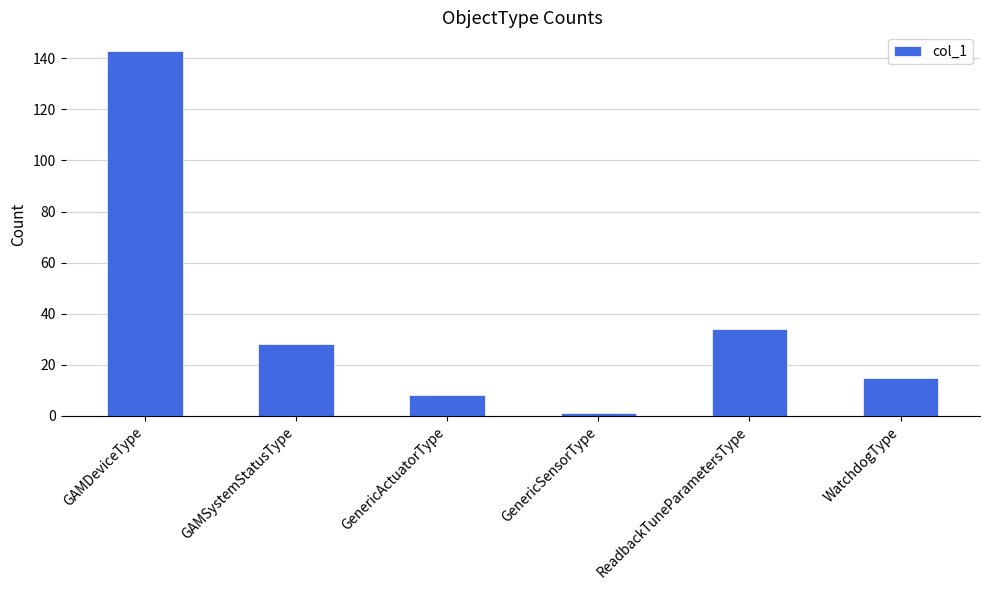

List the labels in order of value, largest first.

GAMDeviceType, ReadbackTuneParametersType, GAMSystemStatusType, WatchdogType, GenericActuatorType, GenericSensorType